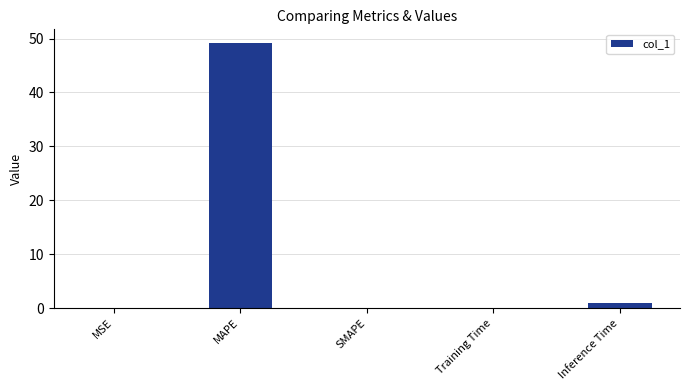

The value at Training Time is 0.1. True or false?

True